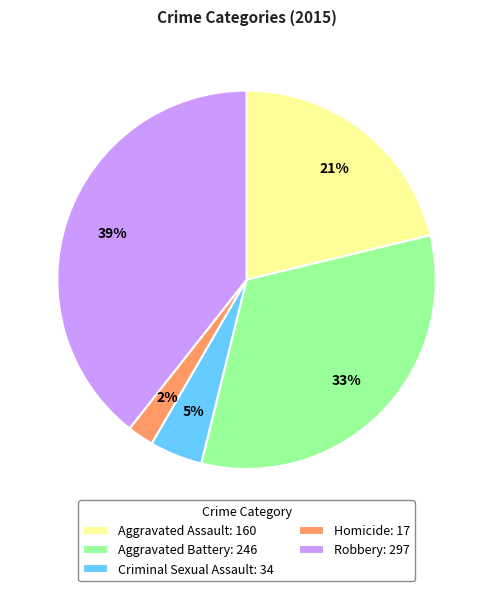

How many segments does this pie chart have?

5